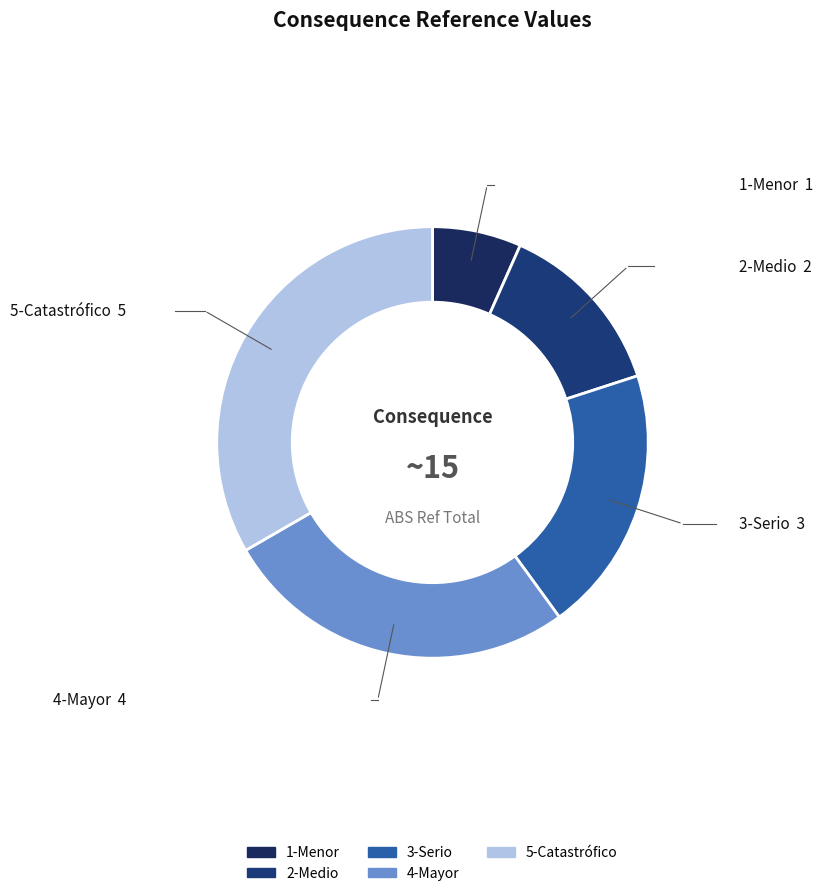

Which has a higher value, 5-Catastrófico or 4-Mayor?

5-Catastrófico